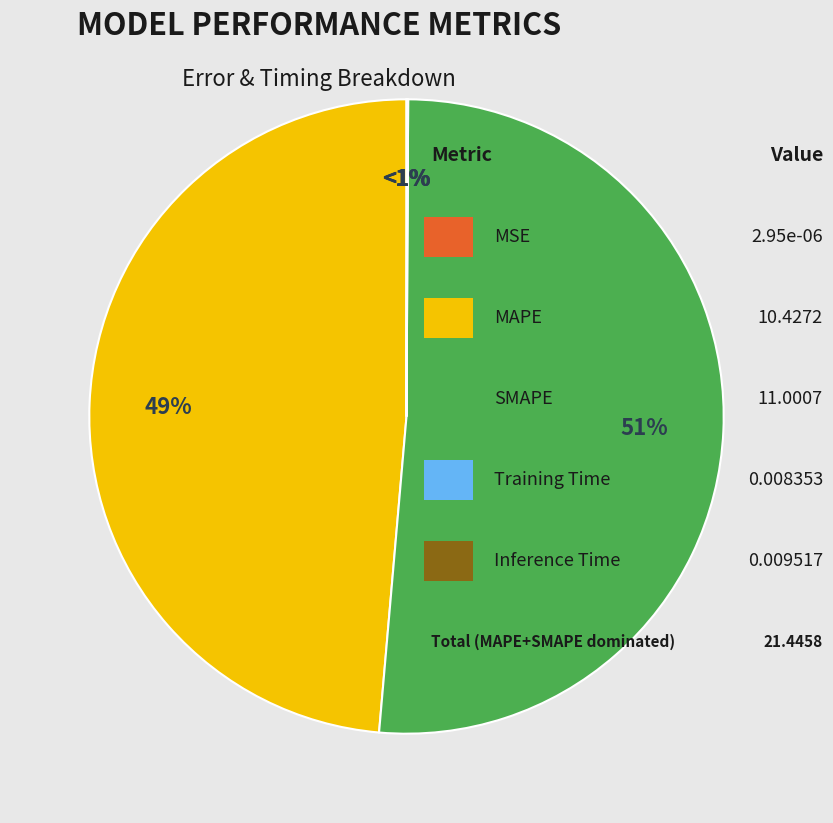

Which slice is the largest?

SMAPE